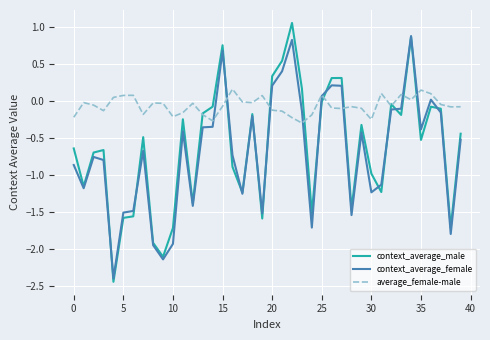

Which series has the largest total across all categories?

average_female-male